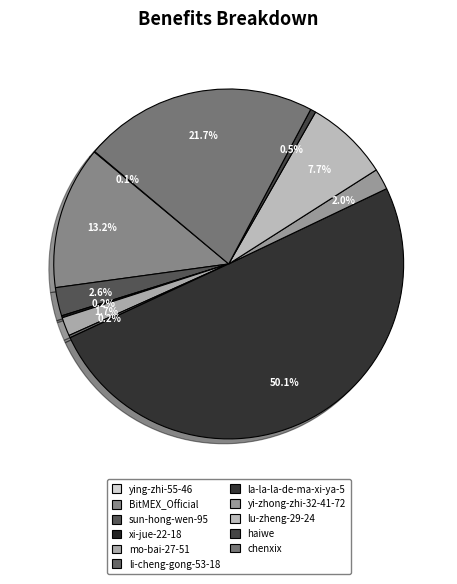

Which category has the smallest portion of the pie?

ying-zhi-55-46